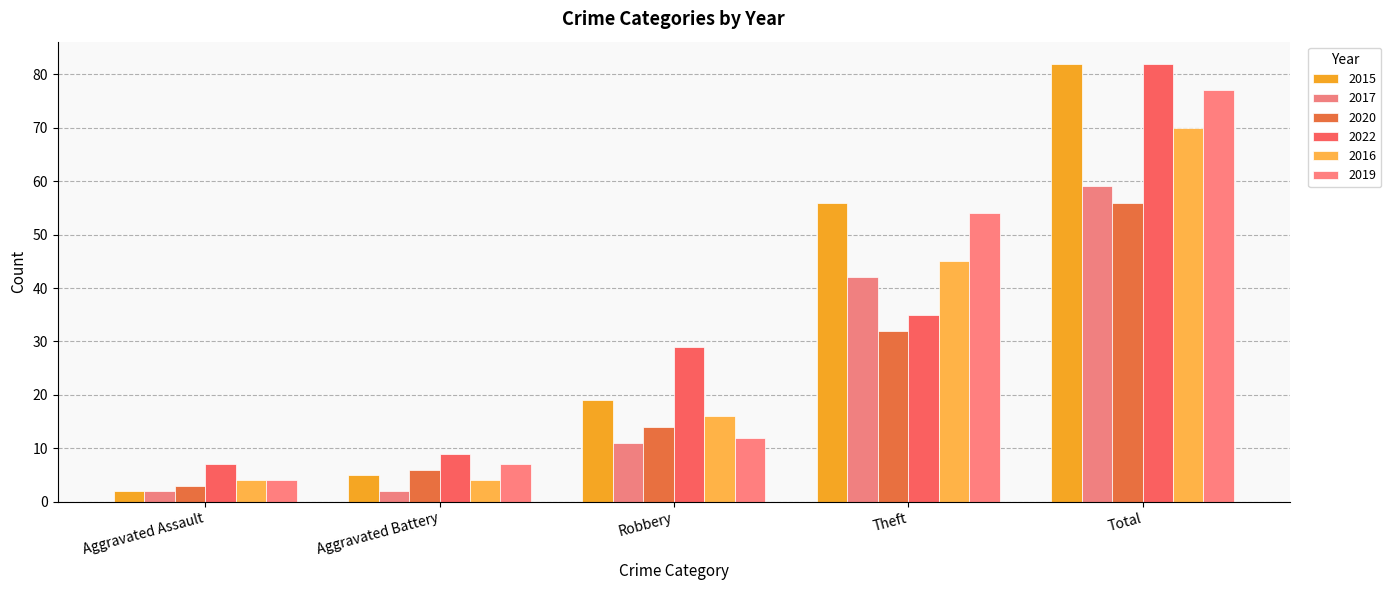

The 2022 series shows 45 at Robbery. True or false?

False